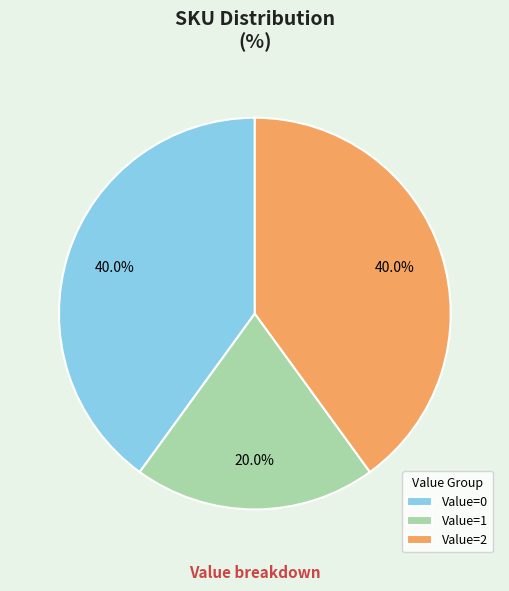

Which has a higher value, Value=1 or Value=2?

Value=2